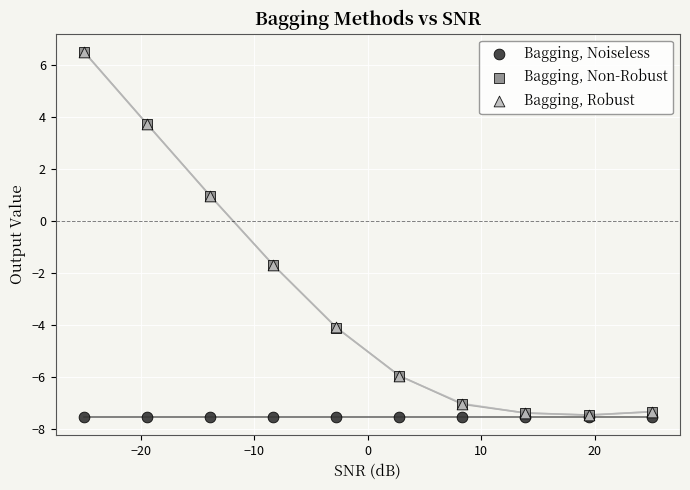

What are all the series names shown in the legend?

Bagging, Noiseless, Bagging, Non-Robust, Bagging, Robust